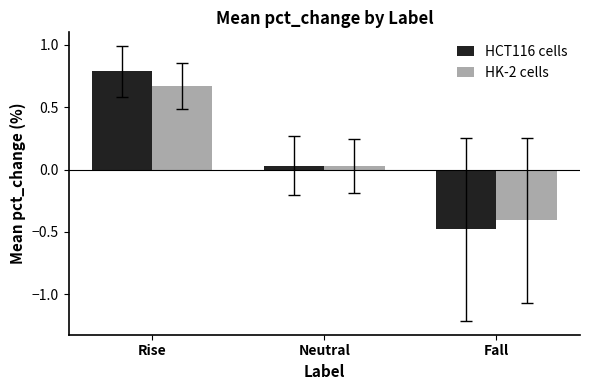

Where is HK-2 cells nearest to the value 0?

Neutral